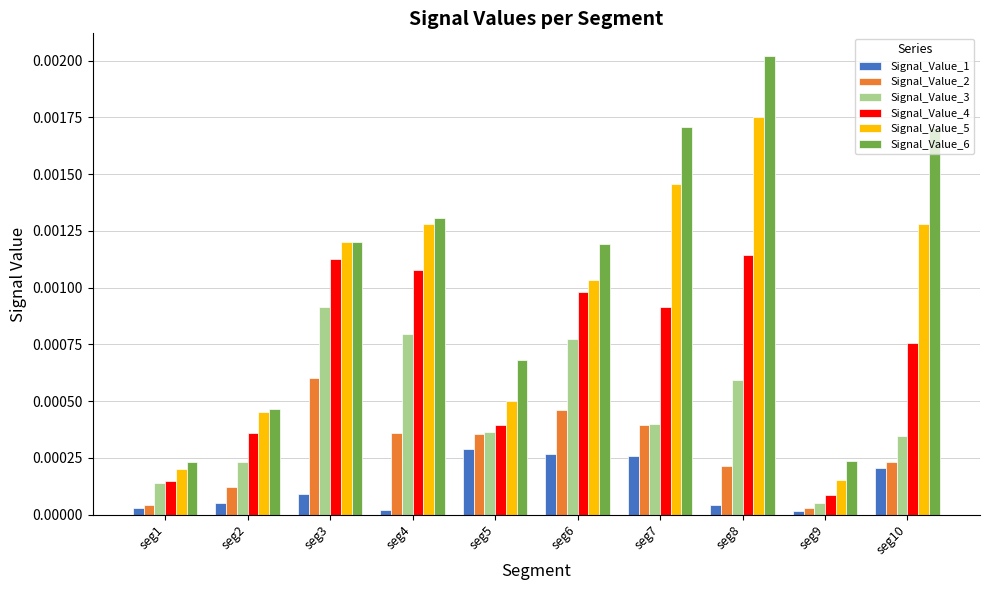

At which category does the chart reach its peak across all series?

seg8